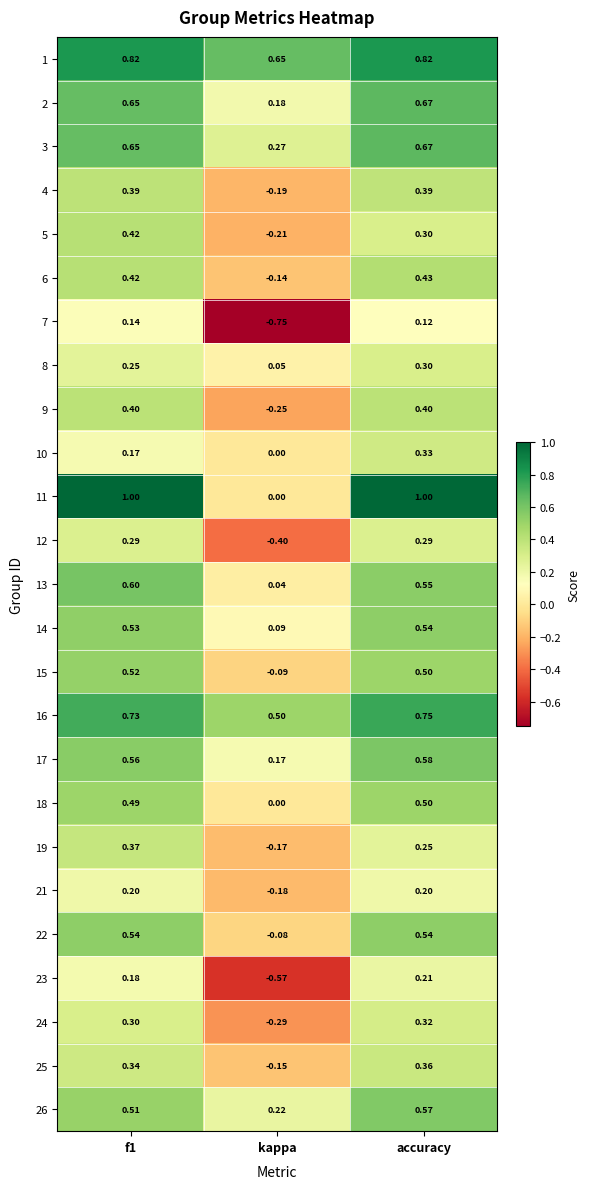

Which category has the highest value in the 6 series?

accuracy